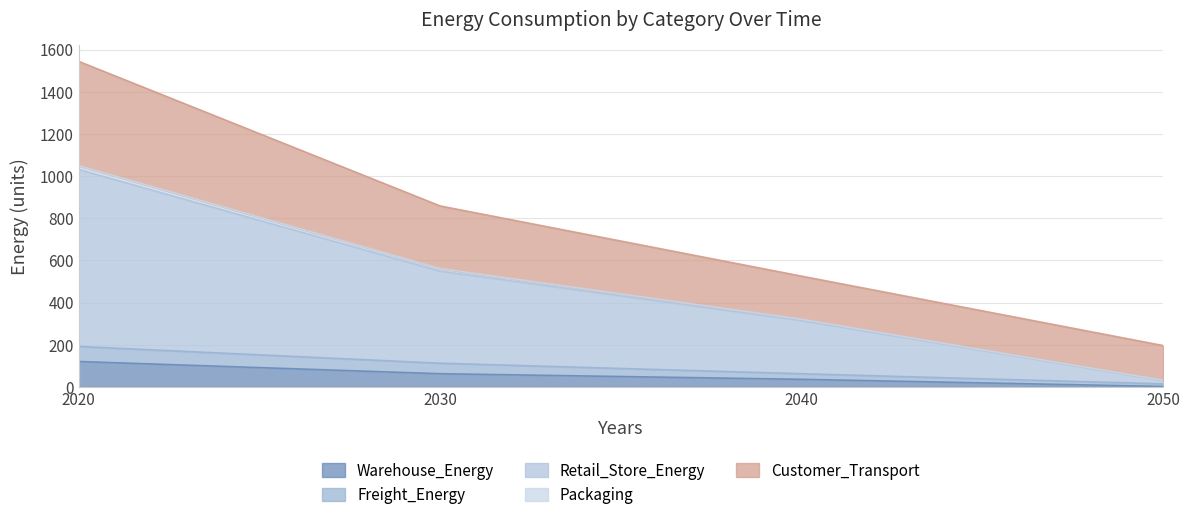

What are all the series names shown in the legend?

Warehouse_Energy, Freight_Energy, Retail_Store_Energy, Packaging, Customer_Transport